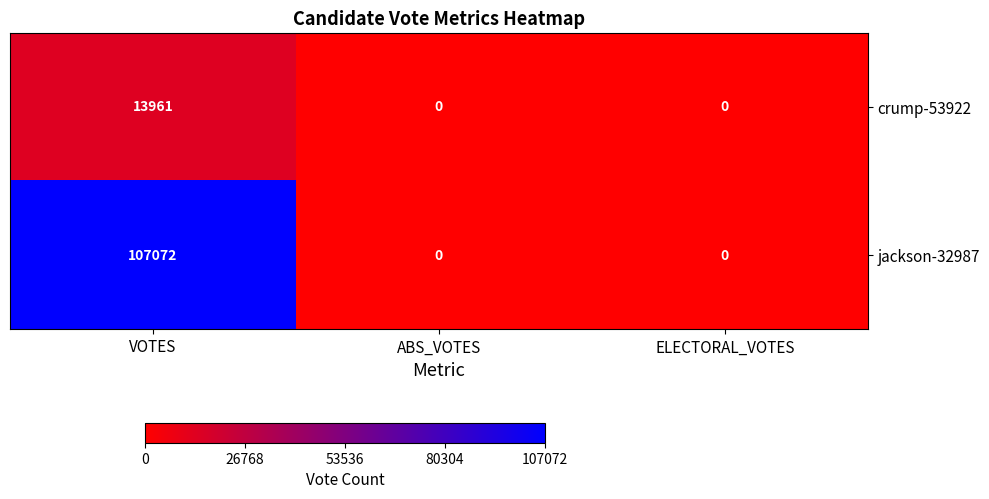

How many series are shown in this chart?

2